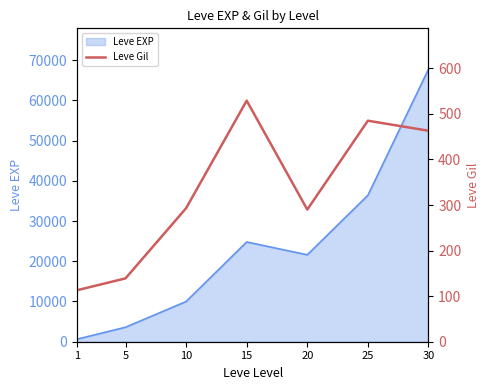

List the labels in order of Leve EXP value, largest first.

30, 25, 15, 20, 10, 5, 1